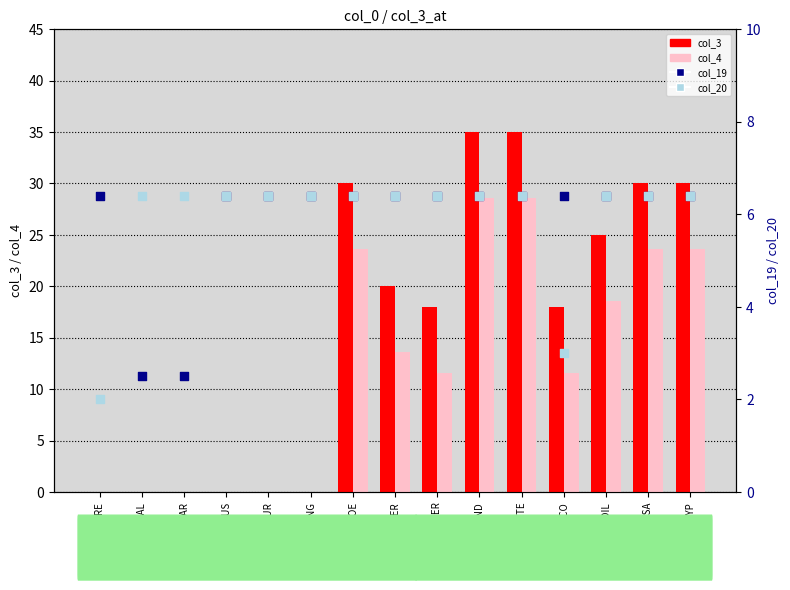

What is the total value across all series at EDIL?

56.4